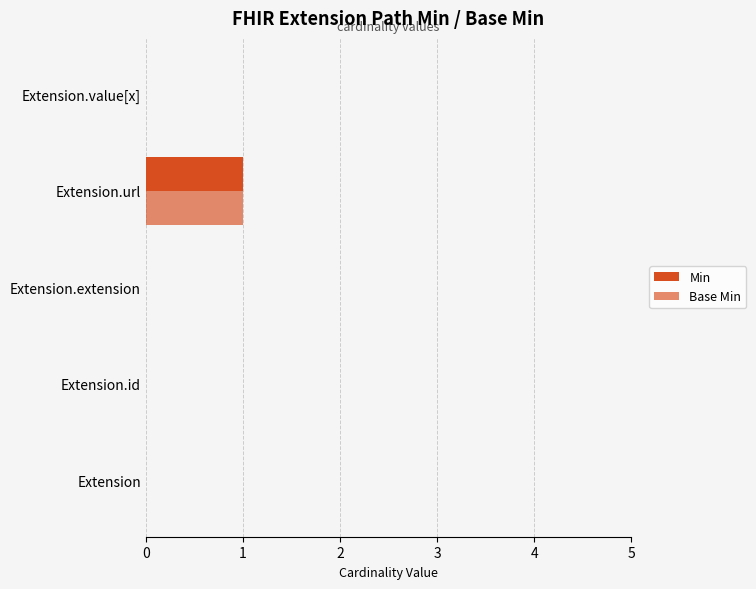

How many series are shown in this chart?

2